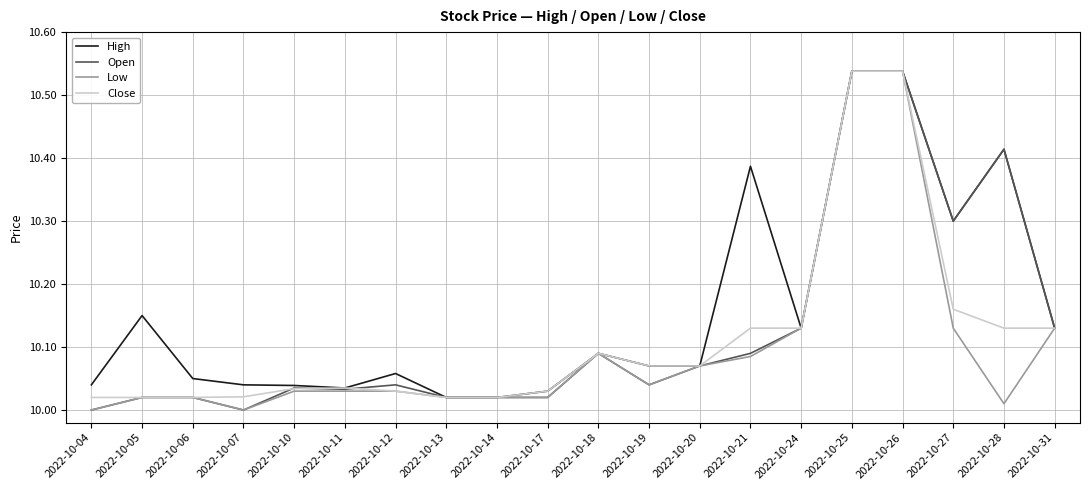

At how many categories does at least one series exceed 10?

20